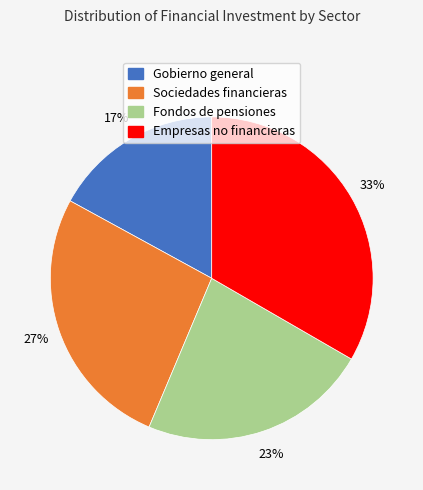

How many slices are in this pie chart?

4